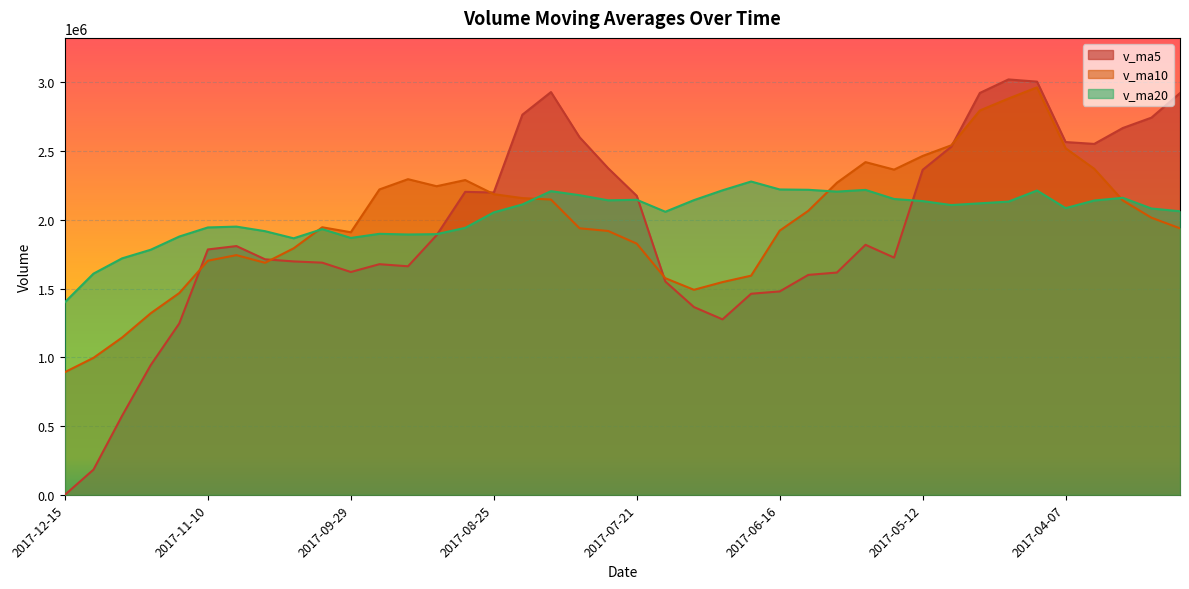

List the series in order of their peak value, lowest first.

v_ma20, v_ma10, v_ma5